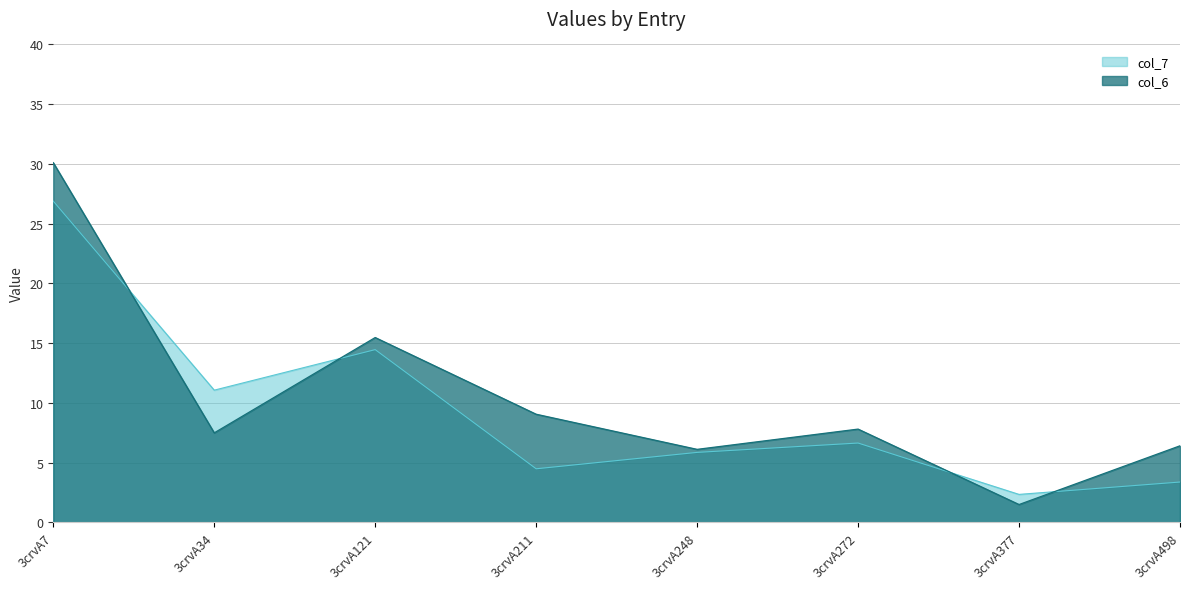

At which label is col_7 closest to 14?

3crvA121